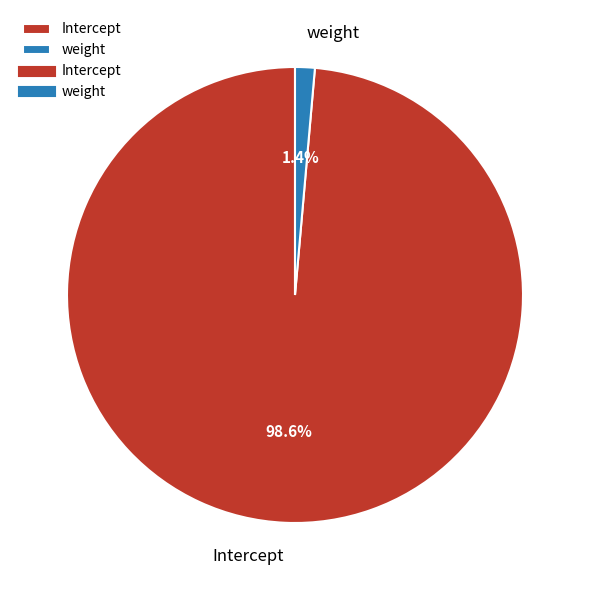

Which category has the biggest portion of the pie?

Intercept